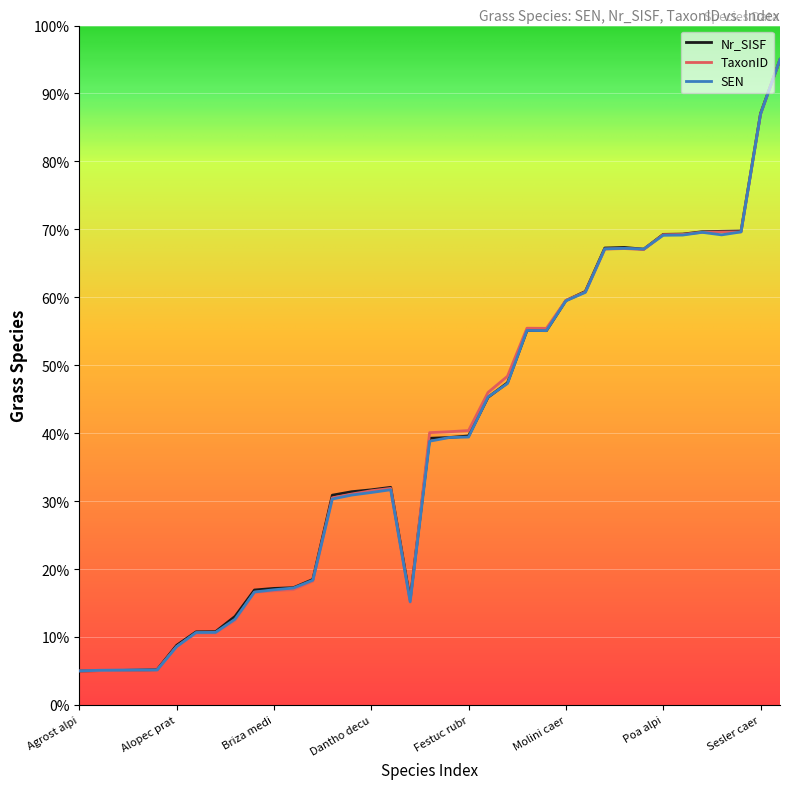

What is the minimum value for SEN?

5.0